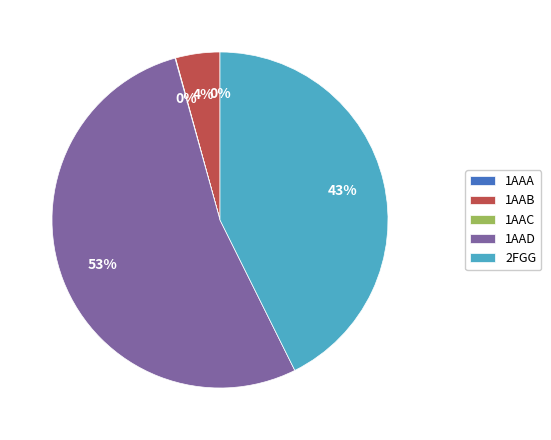

Which slice represents more than half of the pie?

1AAD